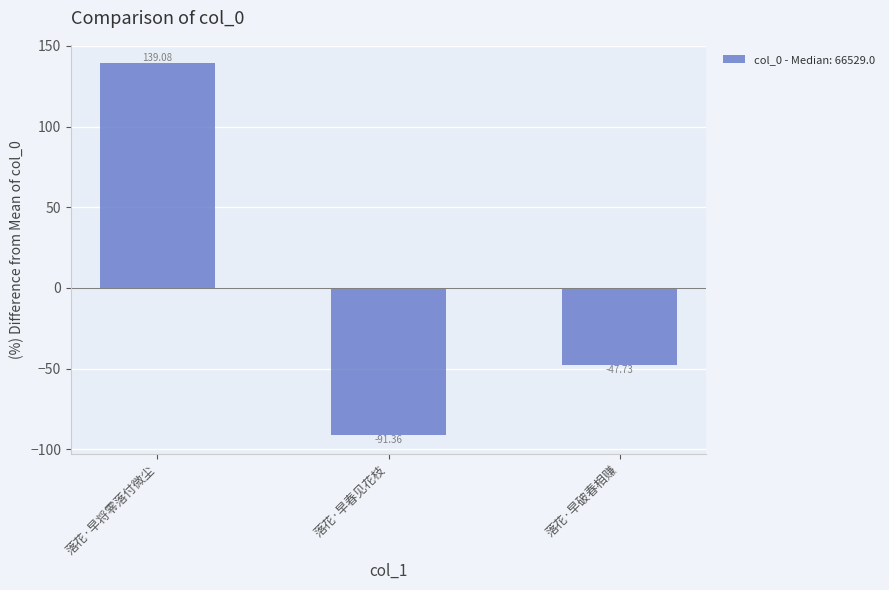

What is the smallest value displayed?

-91.4